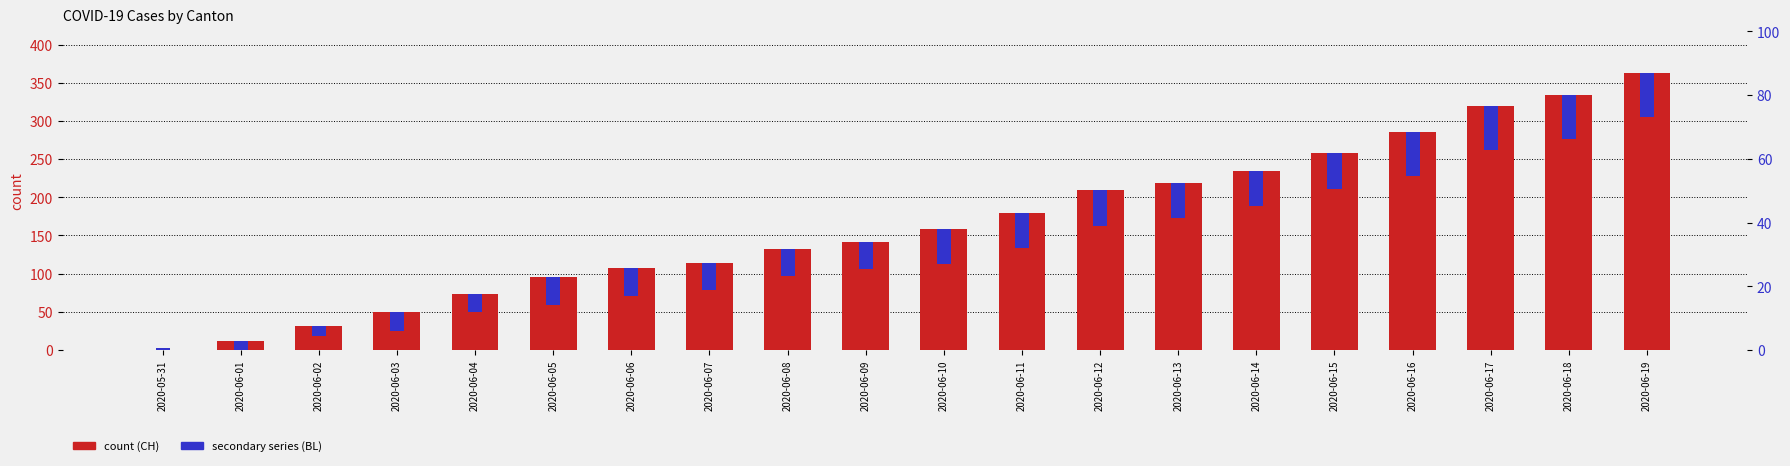

How many bars are there in total?

40